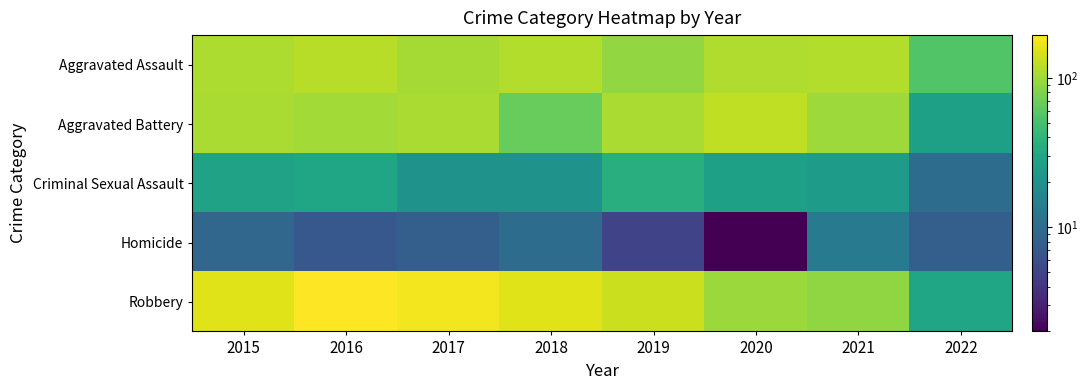

What is the difference between the highest and lowest values at 2020?

124